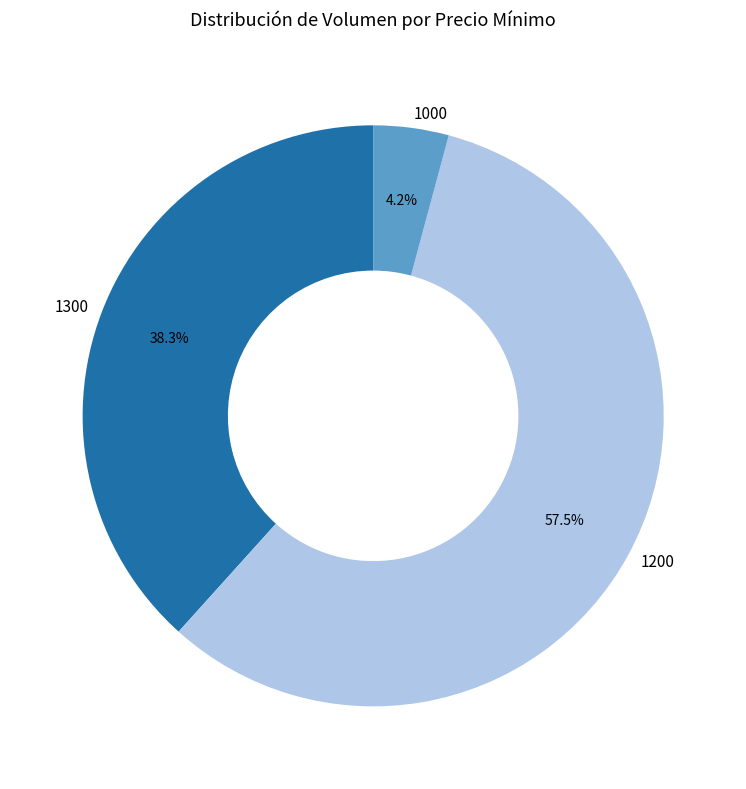

Which has a higher value, 1300 or 1000?

1300